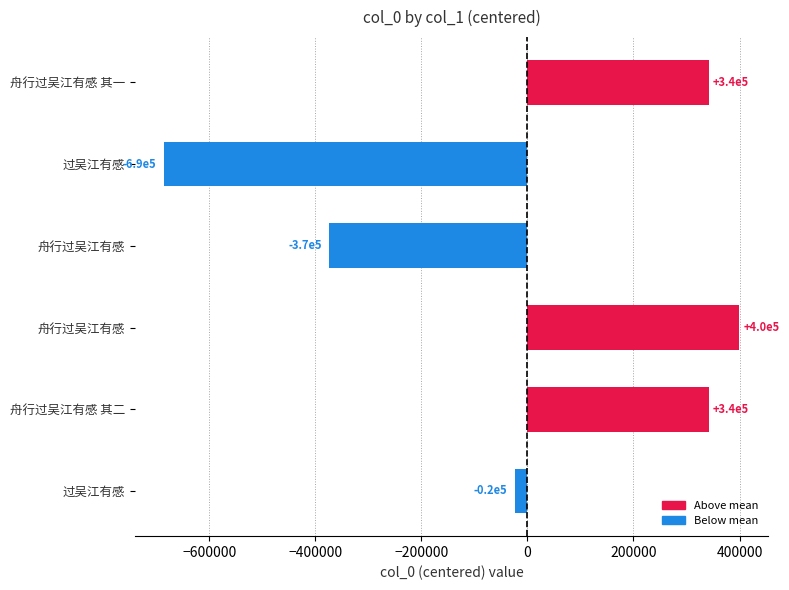

Does the chart contain any negative values?

Yes